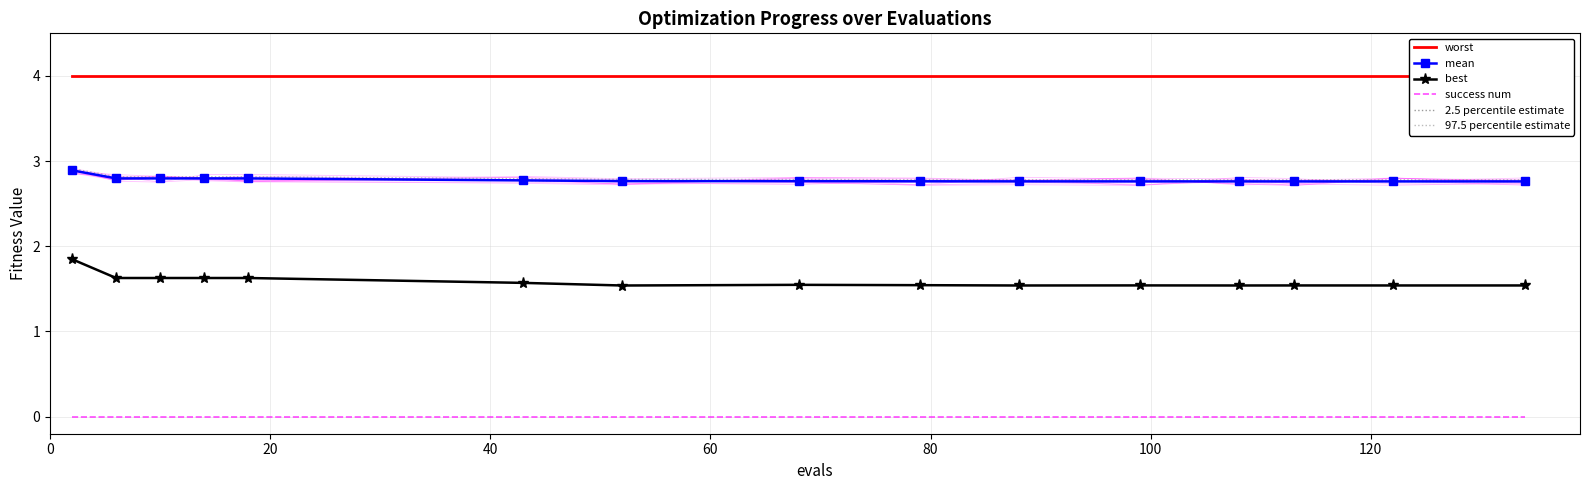

Does the chart have visible grid lines?

Yes